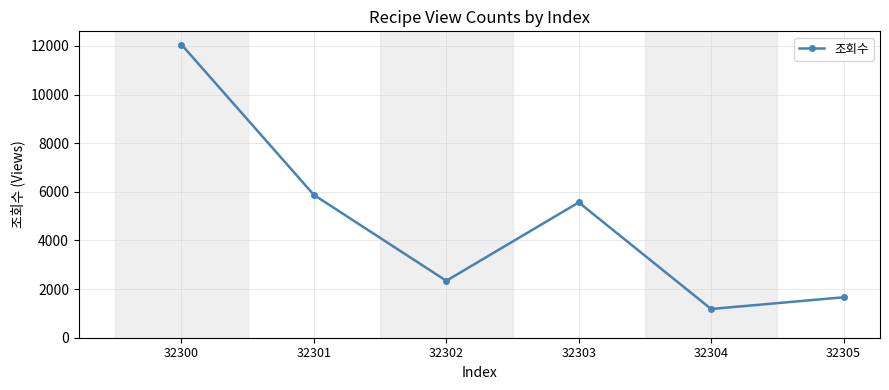

Reading left to right, extract all data points from this chart.

12058	5874	2341	5566	1181	1664